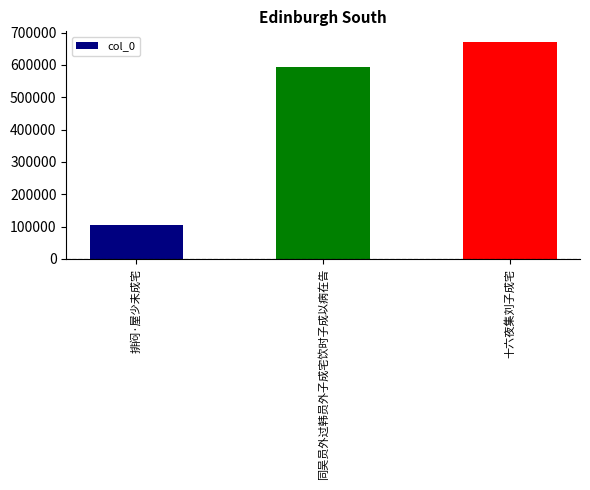

The chart shows a value of 105852 at 排闷·屋少未成宅. True or false?

True